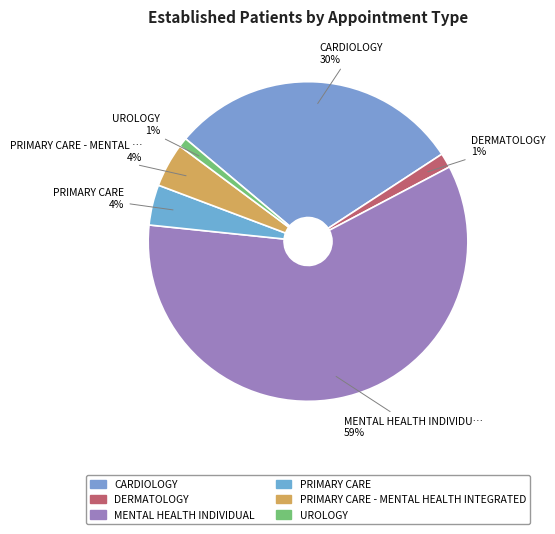

How many segments does this pie chart have?

6